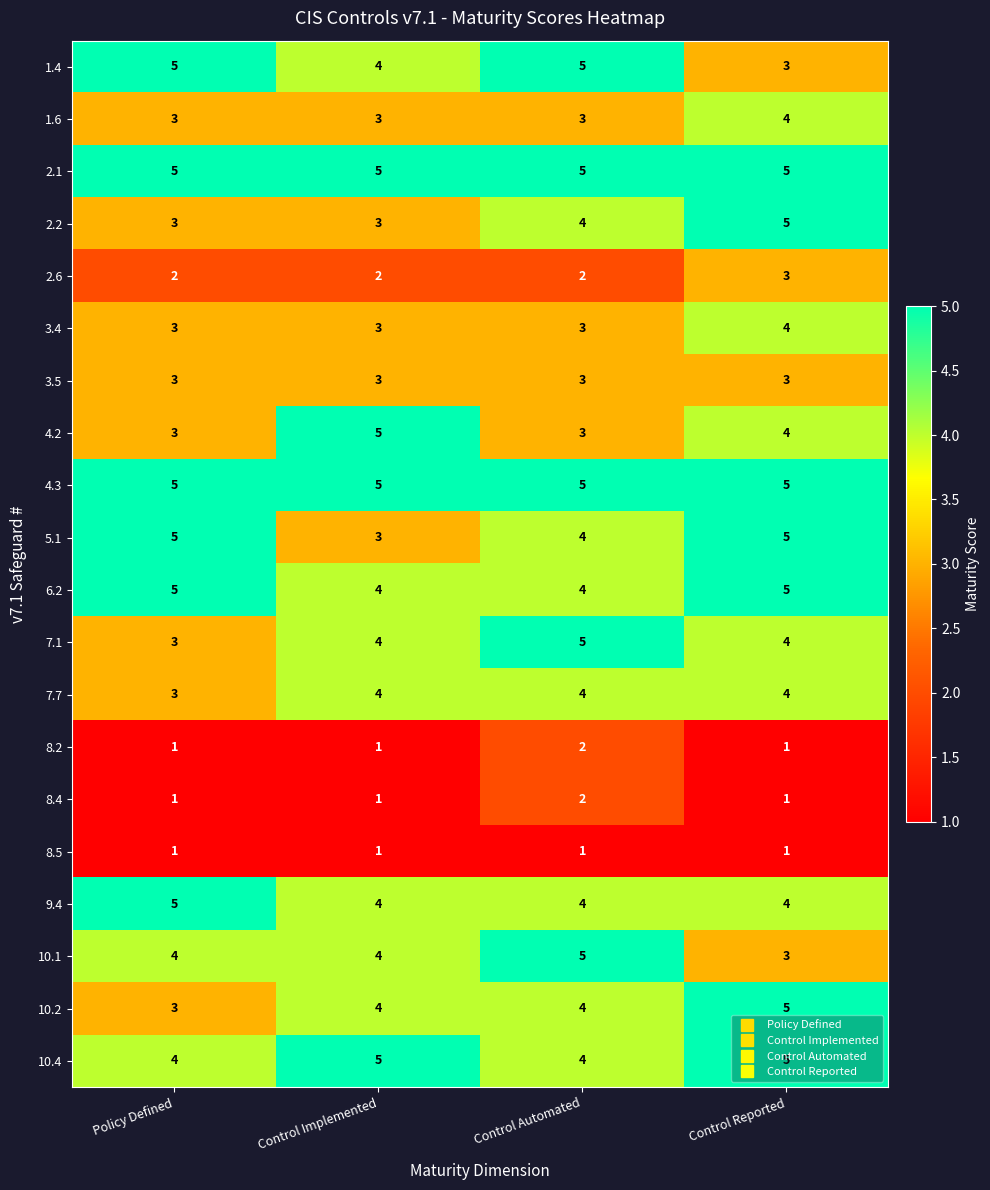

The 9.4 series shows 5 at Policy Defined. True or false?

True